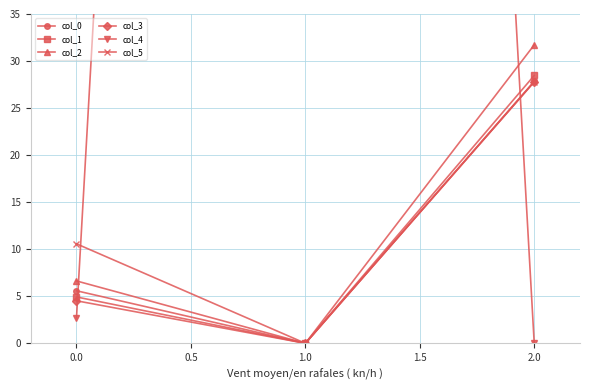

The value of col_1 at 0.0 is 4.9. True or false?

True